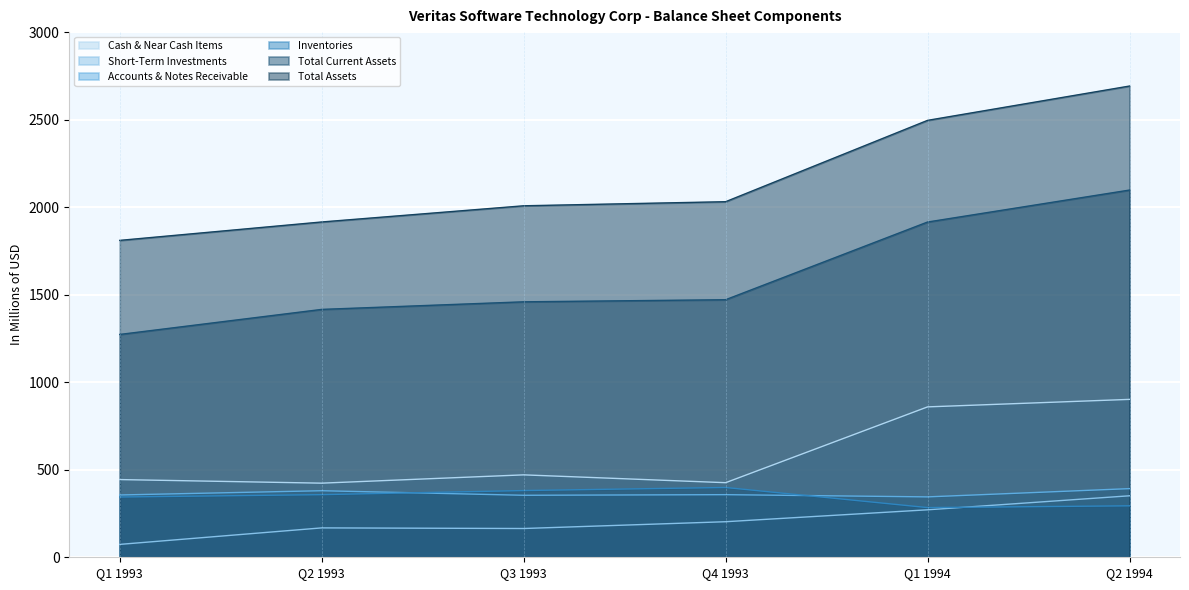

What is the average value of the Total Current Assets series?

1605.4